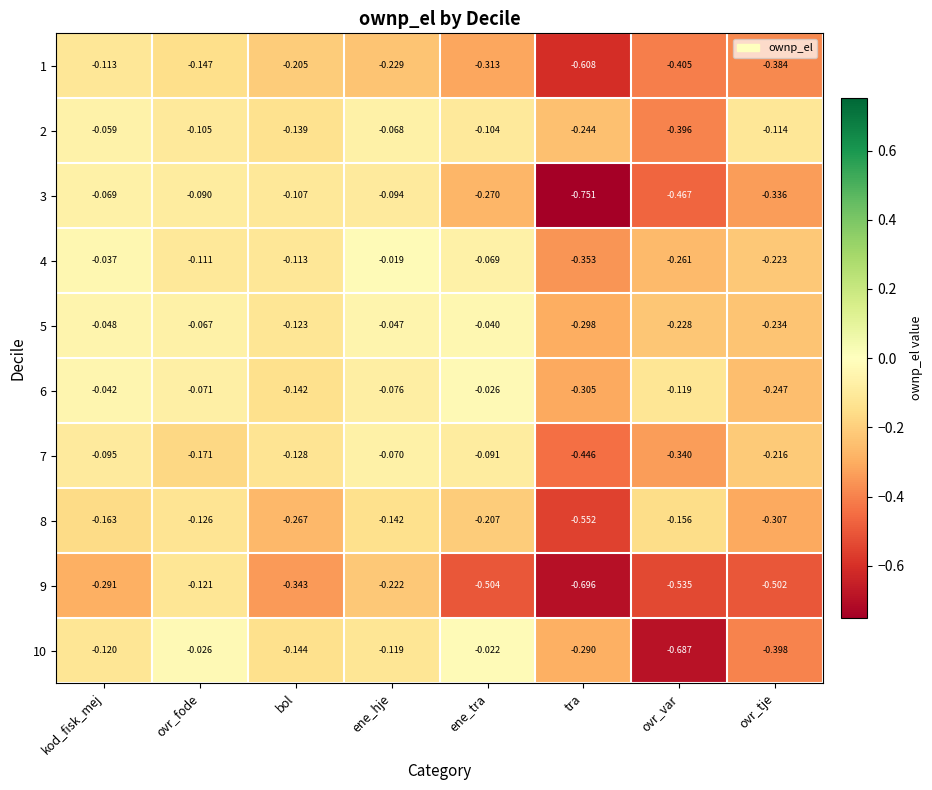

Rank the categories by 5 value from highest to lowest.

ene_tra, ene_hje, kod_fisk_mej, ovr_fode, bol, ovr_var, ovr_tje, tra